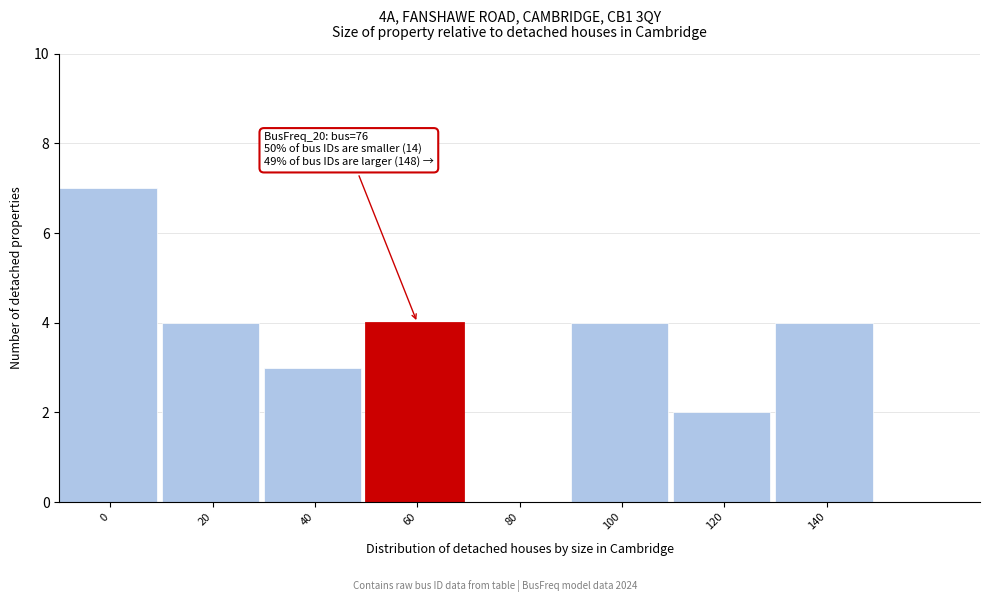

Reading right to left, transcribe all the data shown in this chart.

140=4	120=2	100=4	80=0	60=4	40=3	20=4	0=7